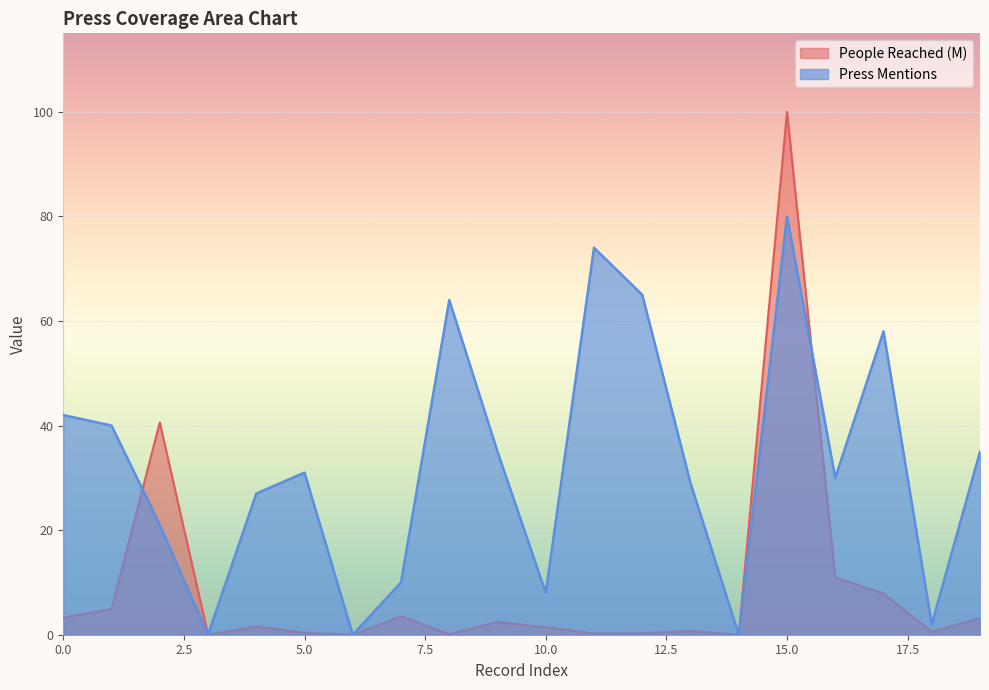

Reading right to left, what are all the values shown in this chart?

19=35	18=2	17=58	16=30	15=80	14=0	13=29	12=65	11=74	10=8	9=35	8=64	7=10	6=0	5=31	4=27	3=0	2=21	1=40	0=42